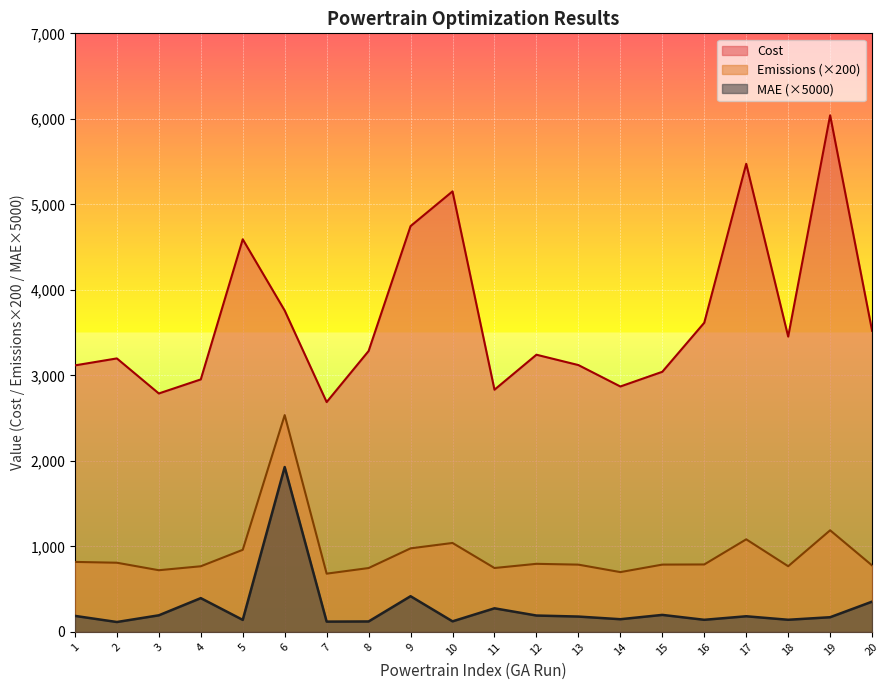

Reading right to left, list all the values displayed in this chart.

MAE: 353.8	171.7	141.9	182.8	141.4	198.8	148.3	179.4	191.4	275.9	123.4	417.3	122.1	120.3	1927.8	140.5	394.9	194.0	115.7	187.4
Cost: 3521.7	6041.4	3453.5	5474.5	3615.6	3042.0	2870.1	3120.5	3241.5	2832.4	5151.7	4745.4	3285.0	2687.7	3758.1	4591.6	2952.8	2788.4	3198.3	3116.7
Emissions: 777.3	1188.3	768.0	1082.7	788.7	787.1	699.3	786.7	796.1	747.3	1040.1	977.1	746.9	681.2	2535.3	959.9	767.5	721.3	809.0	818.5